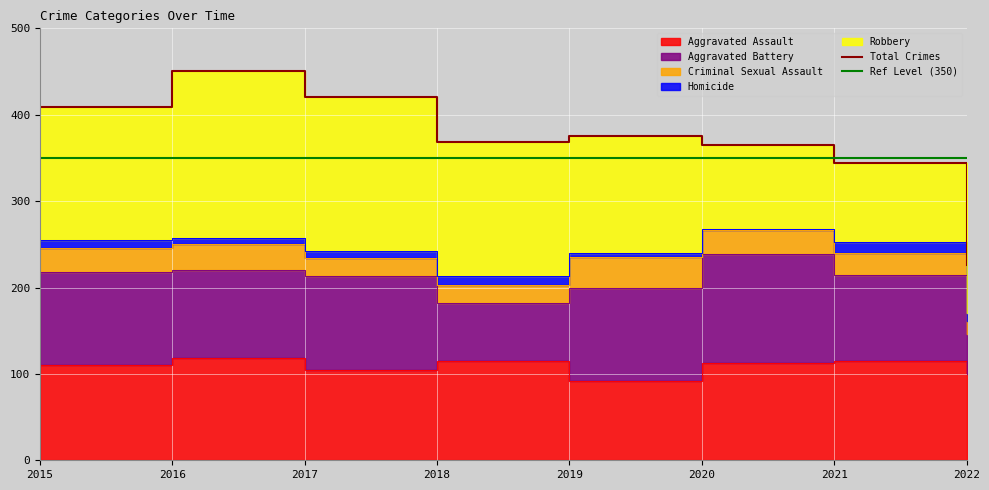

What is the difference between the second highest and second lowest values in the Robbery series?

87